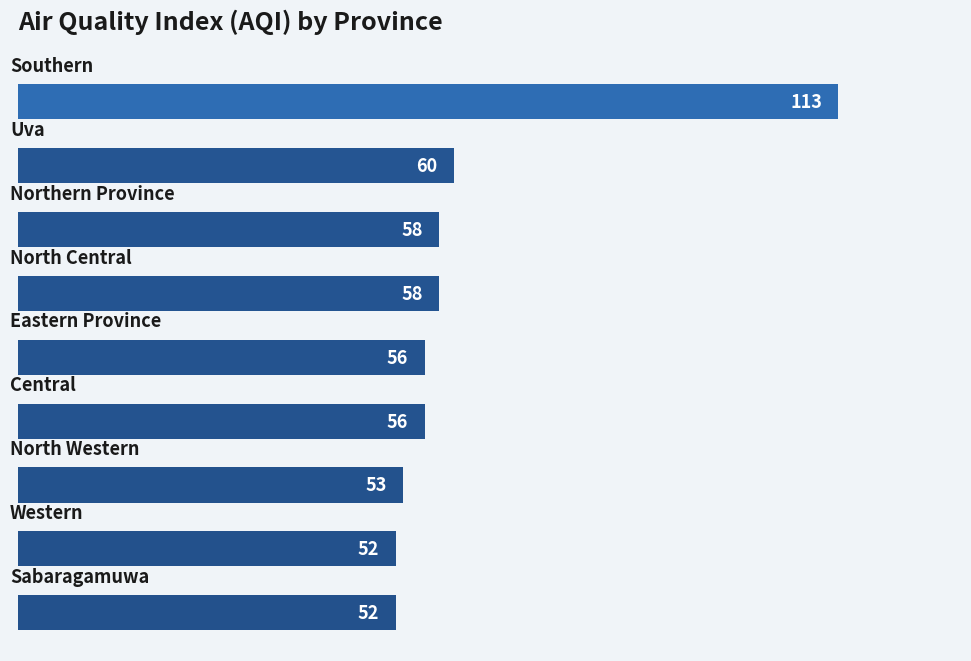

What is the average value?

62